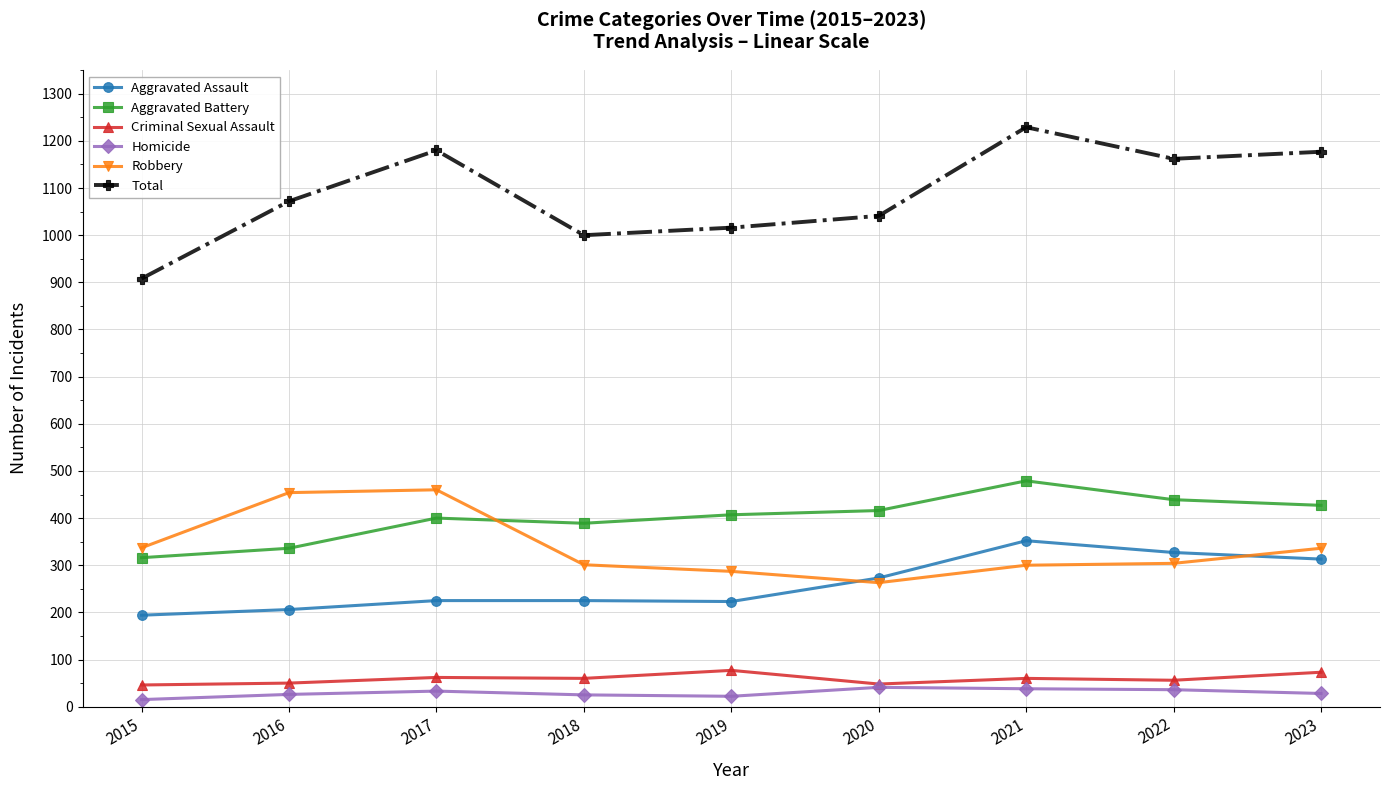

At how many categories does at least one series exceed 750?

9